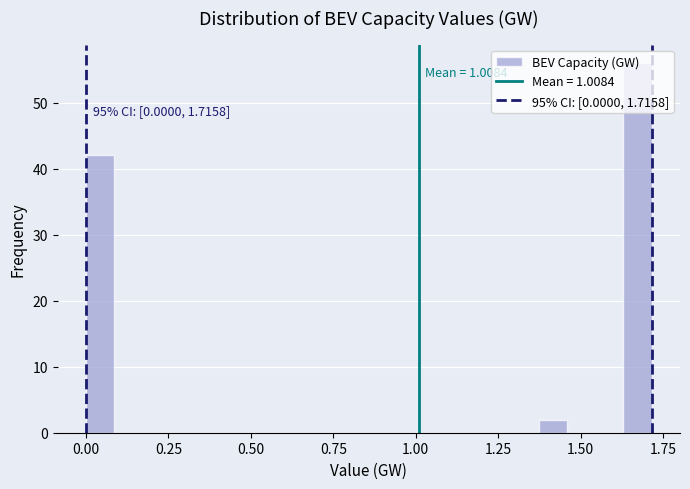

Read against the x-axis, roughly where is the centre of the tallest bar?

1.65